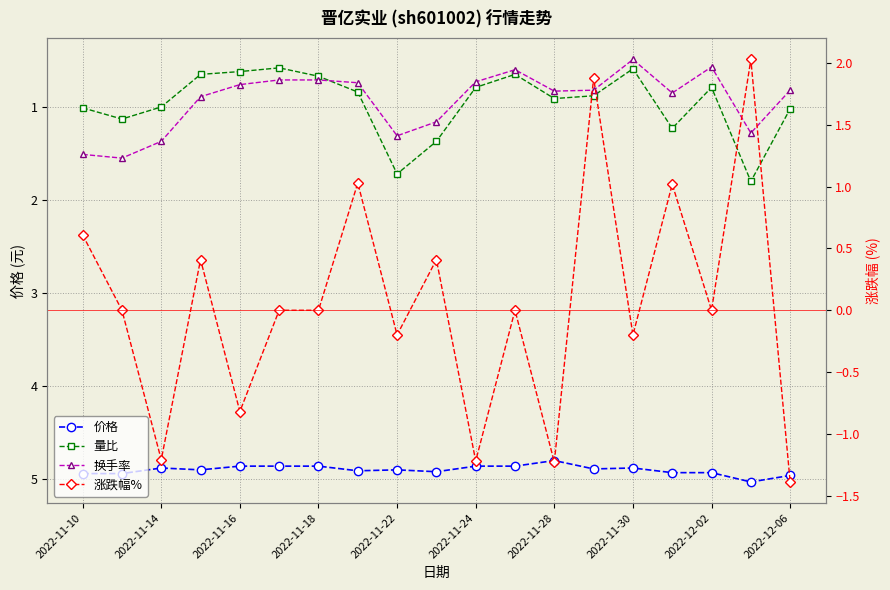

Where do 量比 and 涨跌幅% first cross each other?

2022-11-28 and 2022-11-30